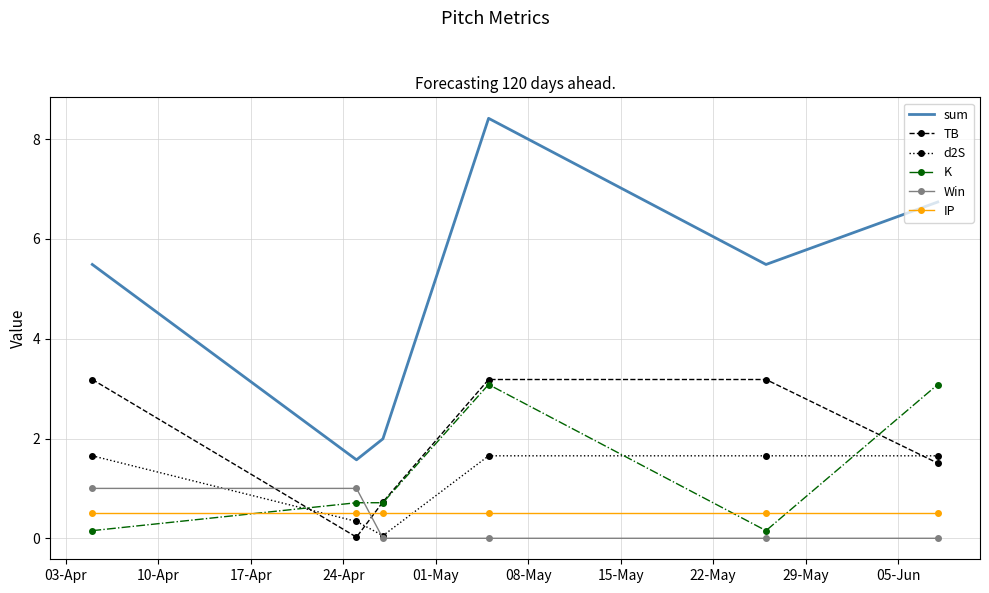

Which series has the largest total across all categories?

sum